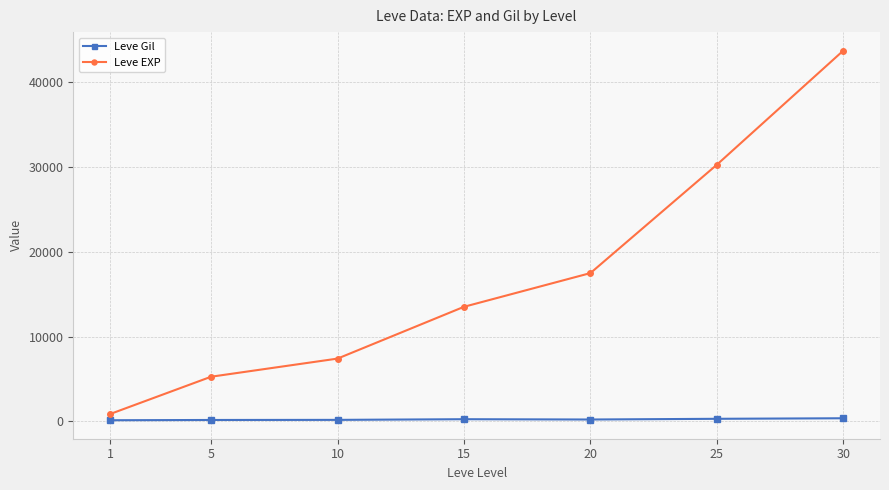

Rank the series by their average value, from lowest to highest.

Leve Gil, Leve EXP